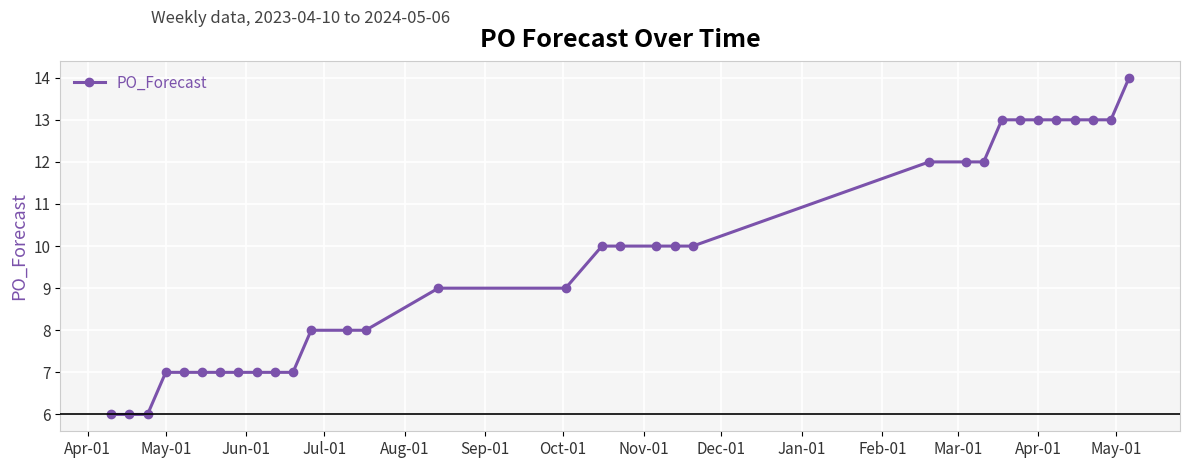

What is the minimum value shown in the chart?

6